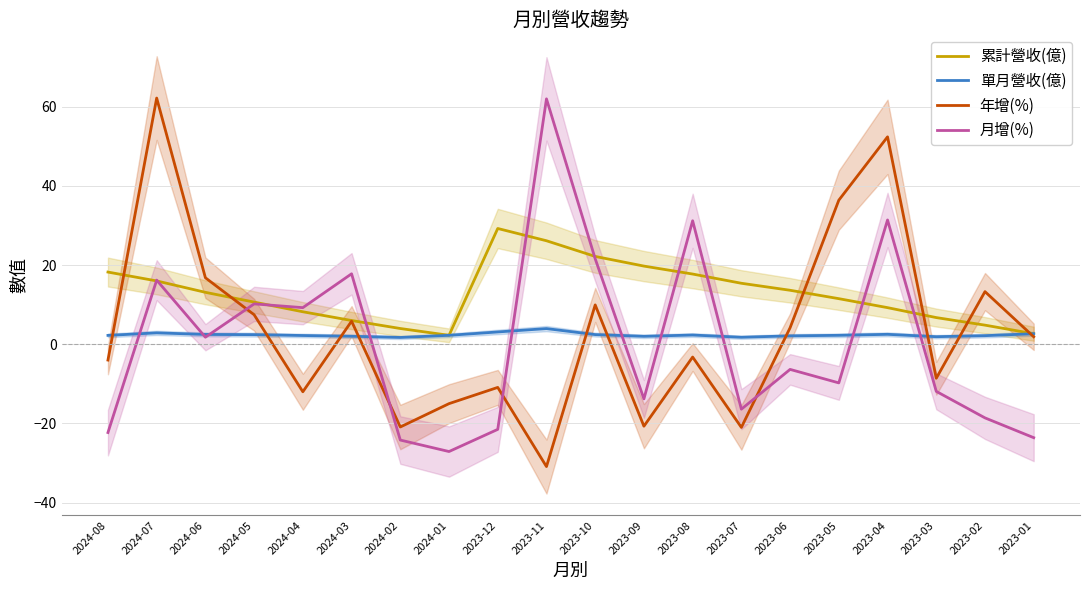

What is the sum of the 累計營收(億) values at 2023-04 and 2023-11?

35.4